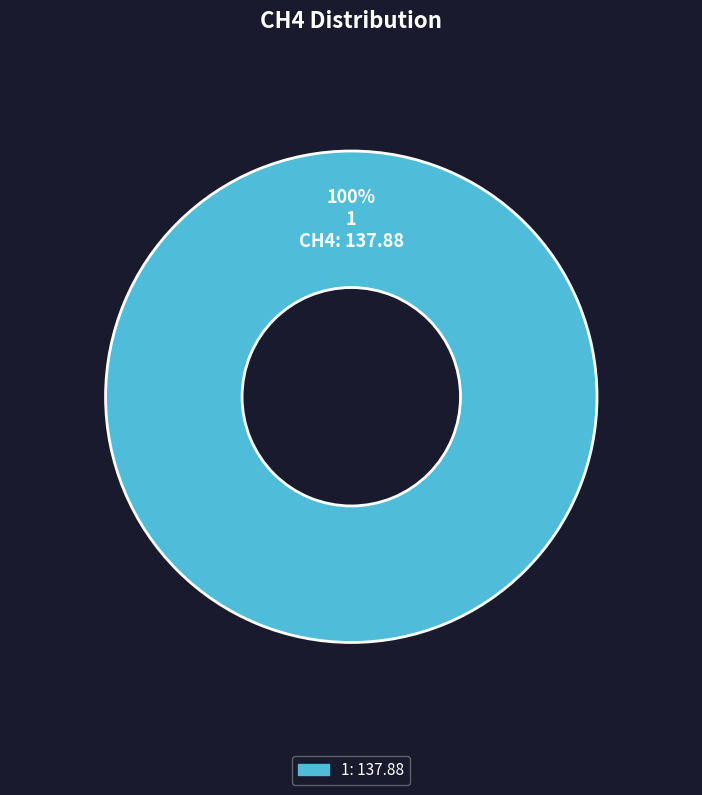

To the nearest percent, what percentage of the pie is 1?

100%